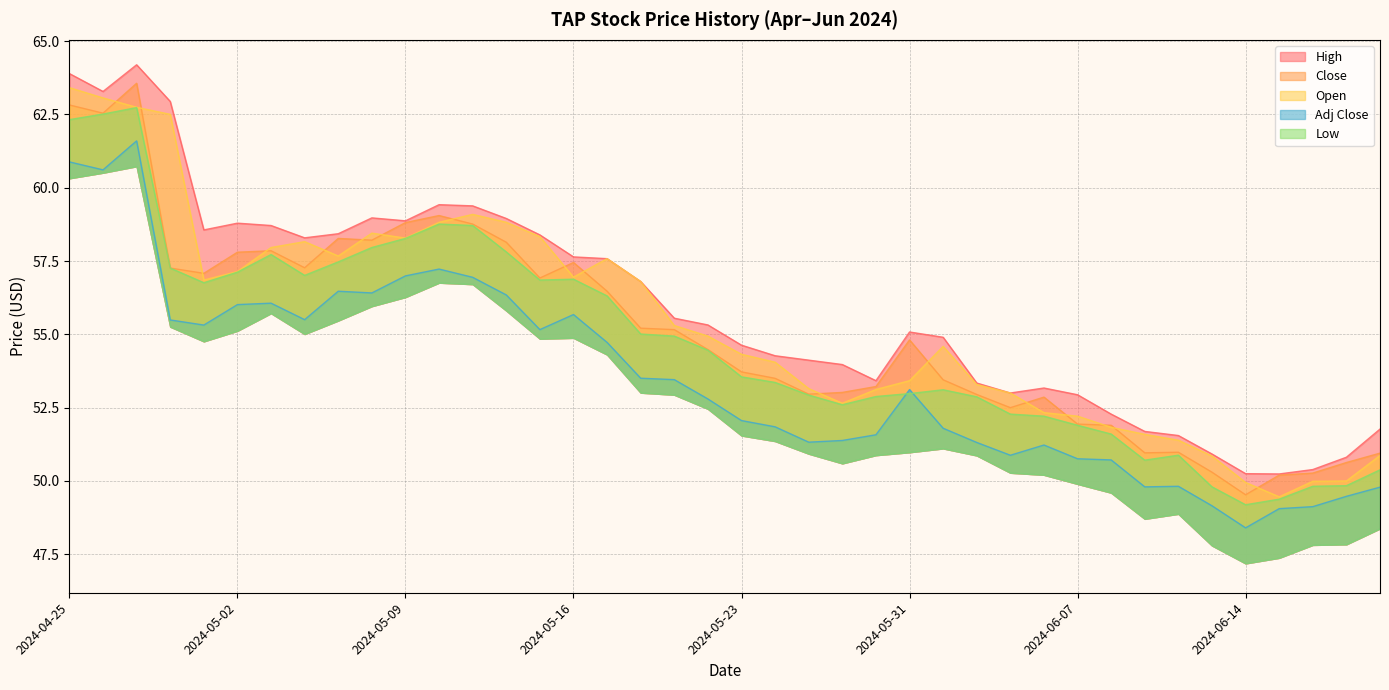

What is the sum of all Low values?

2189.1